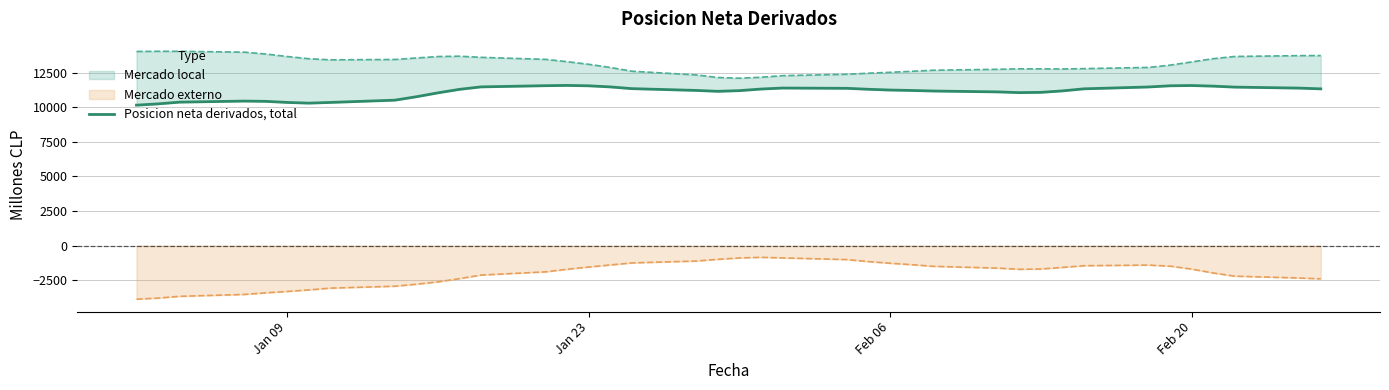

True or false: there are more than 0 points higher than both neighbors.

True